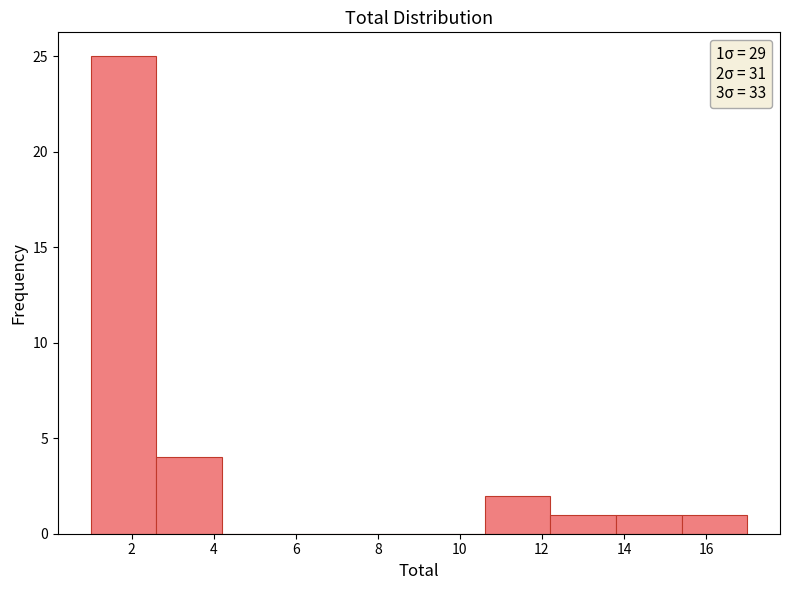

Over which range of the x-axis is the bar tallest?

1.0 to 2.6